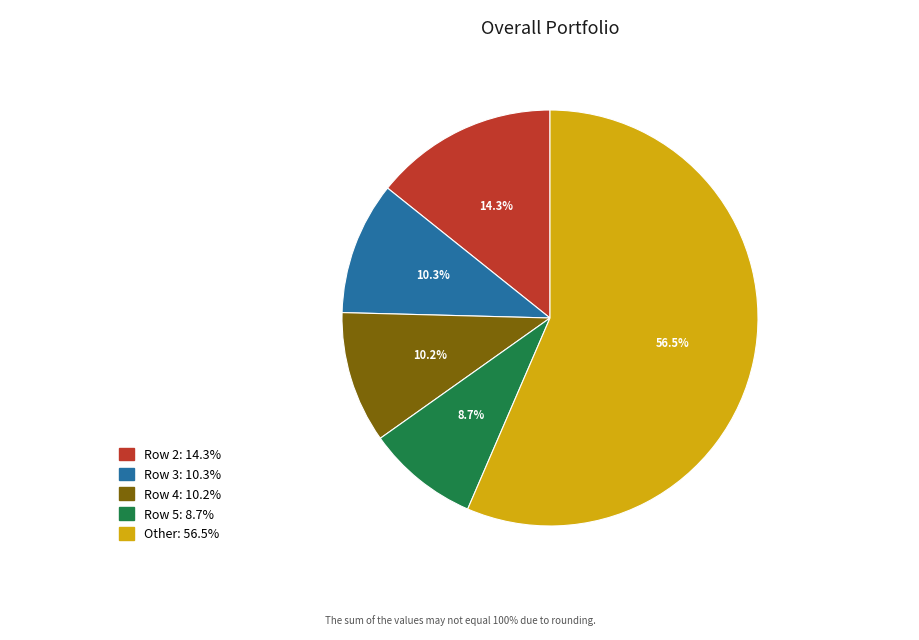

Is there any slice that represents more than half of the pie?

Yes